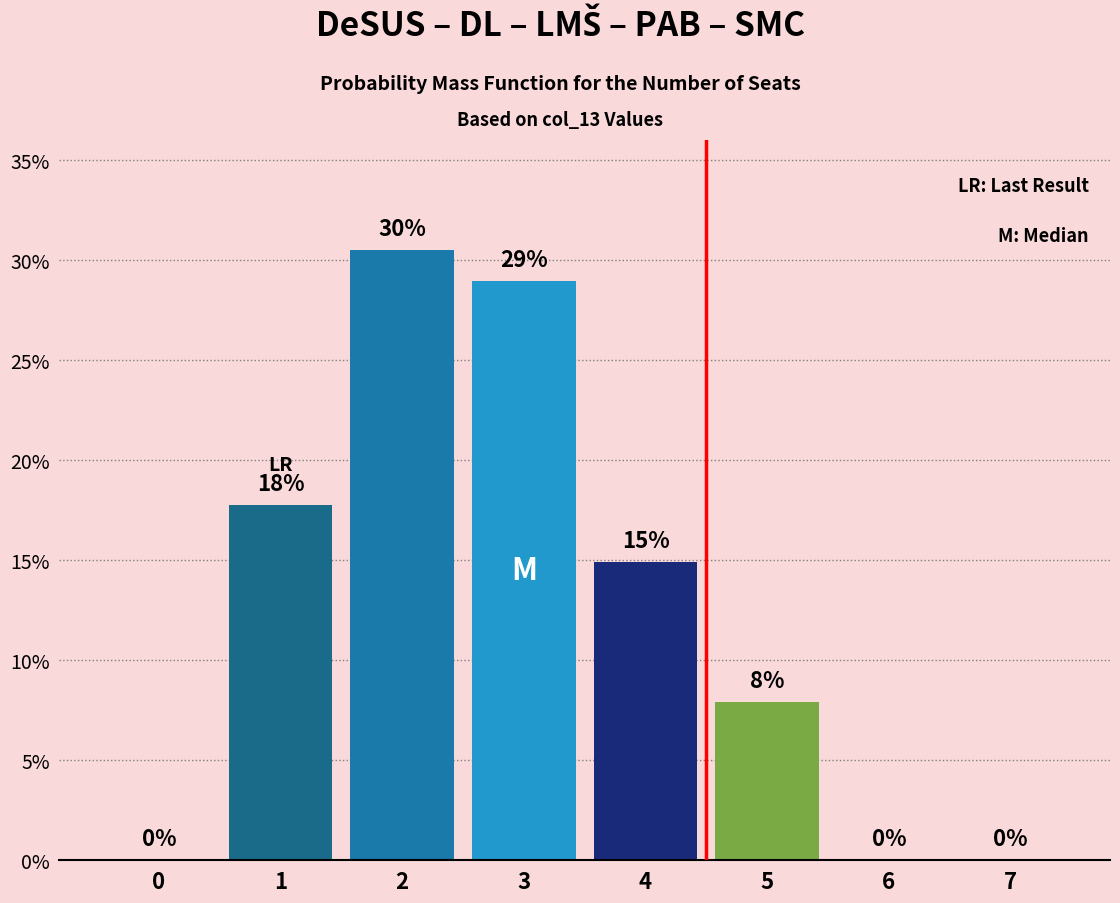

Are the bars horizontal?

No